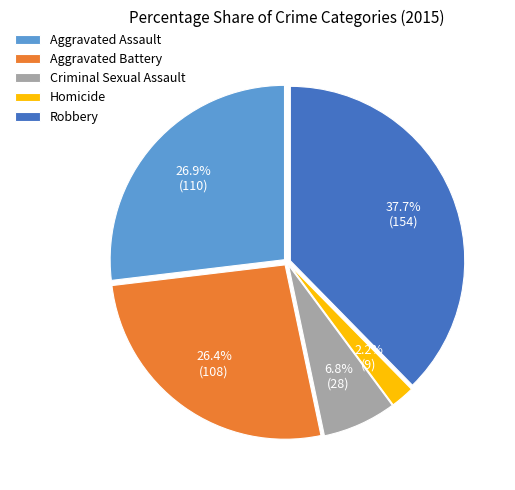

Does any single category account for the majority?

No